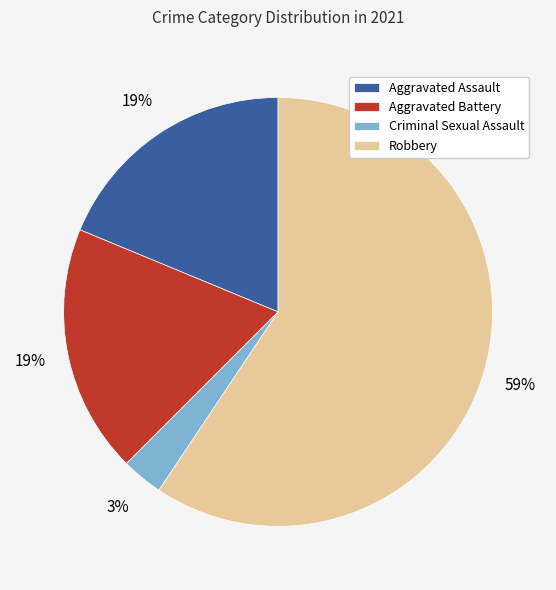

Is it true that Aggravated Assault is 33% of the pie?

False